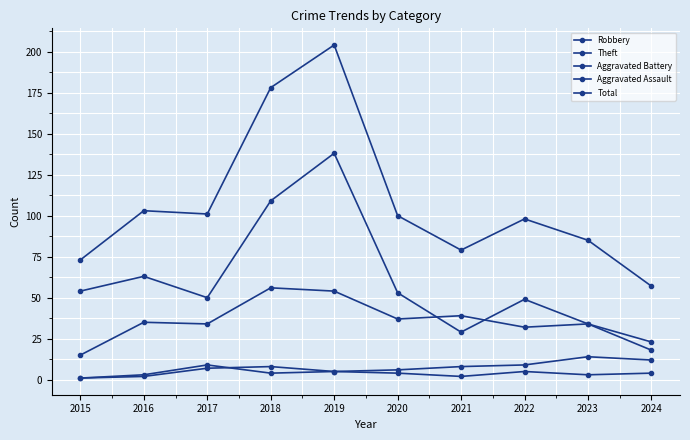

Where is the first local minimum for Total?

2017